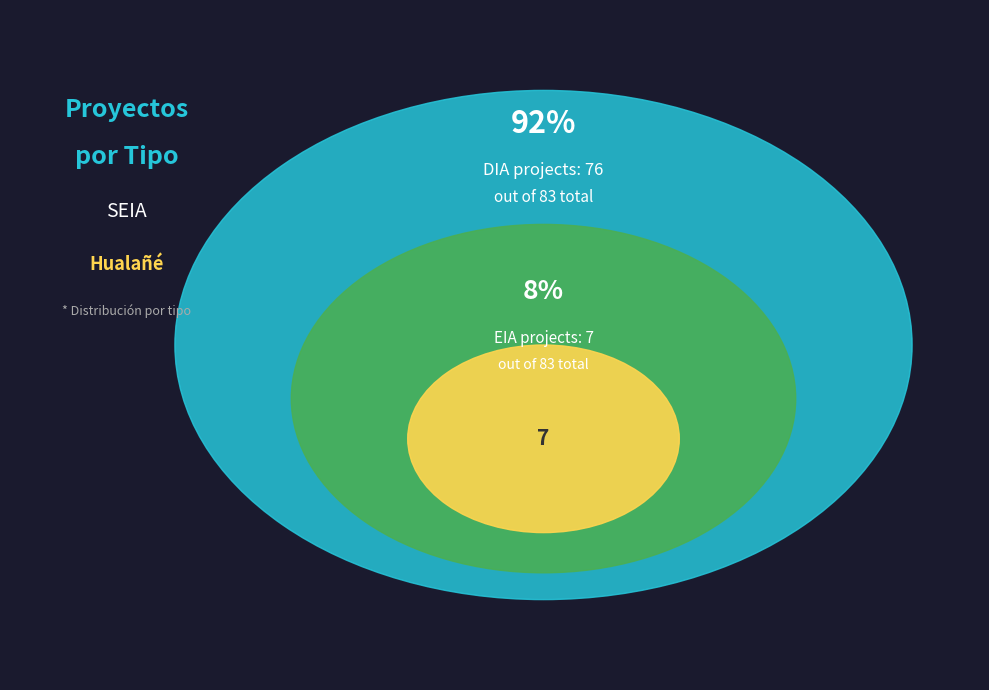

True or false: DIA accounts for 98% of the total.

False